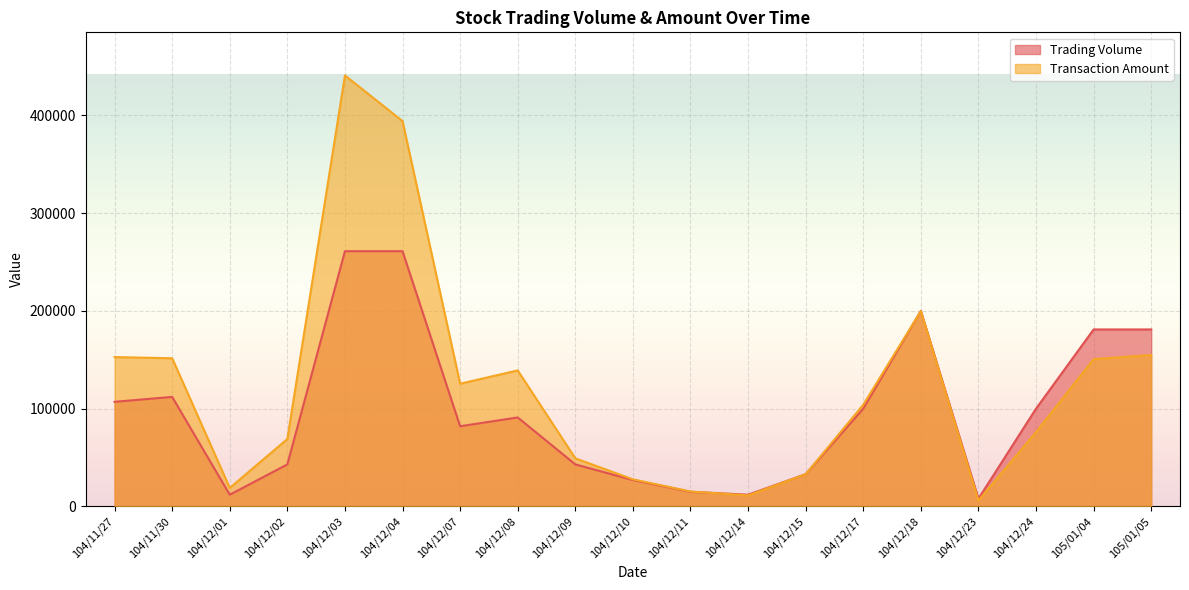

True or false: Trading Volume and Transaction Amount intersect in this chart.

True